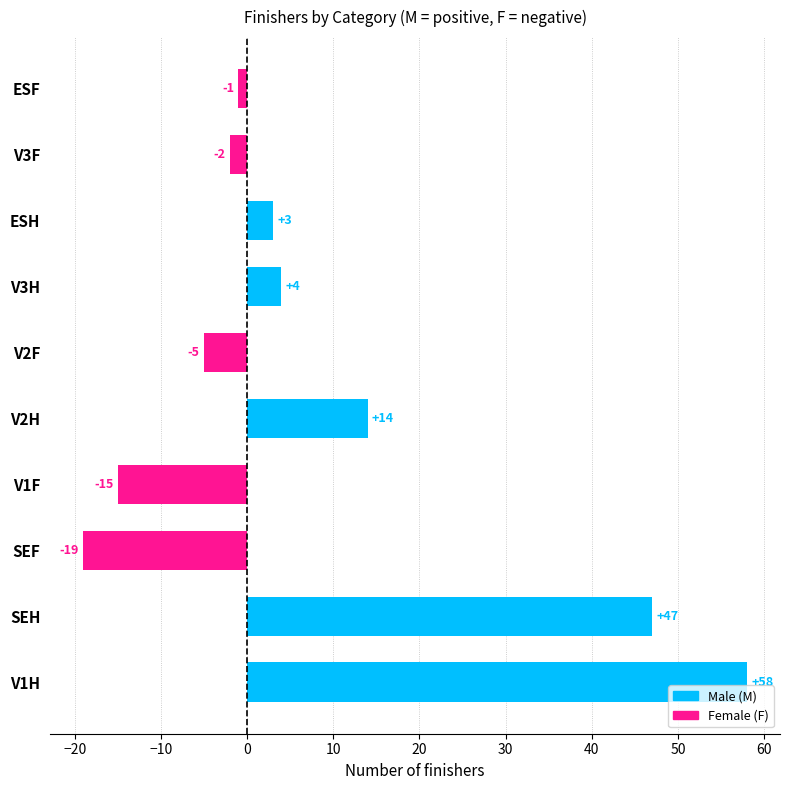

What is the sum of all values?

84